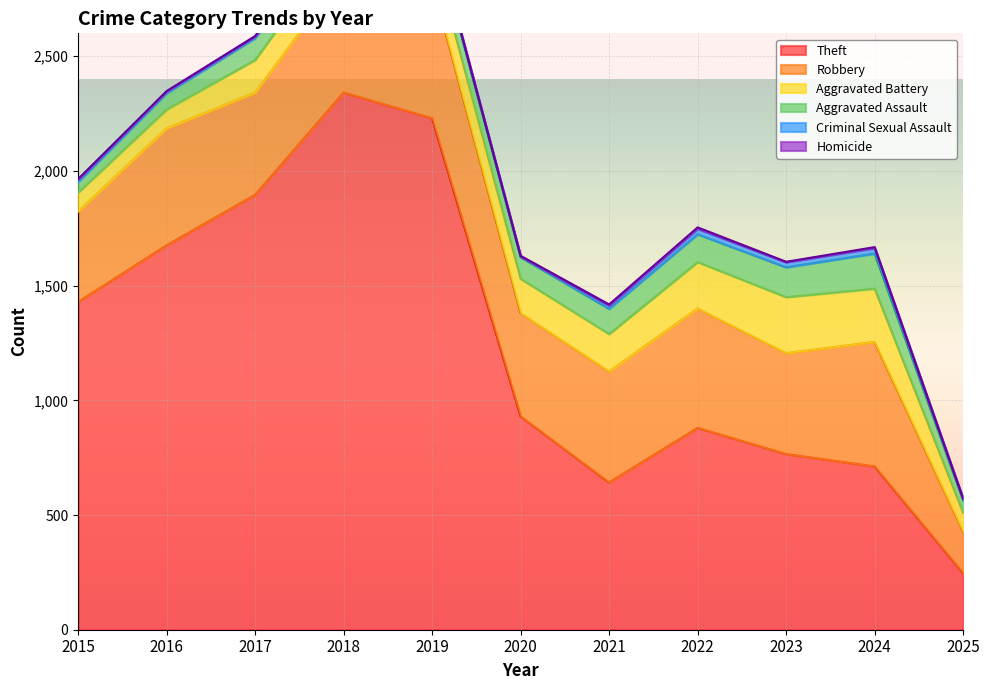

The Aggravated Assault series shows 153 at 2024. True or false?

True